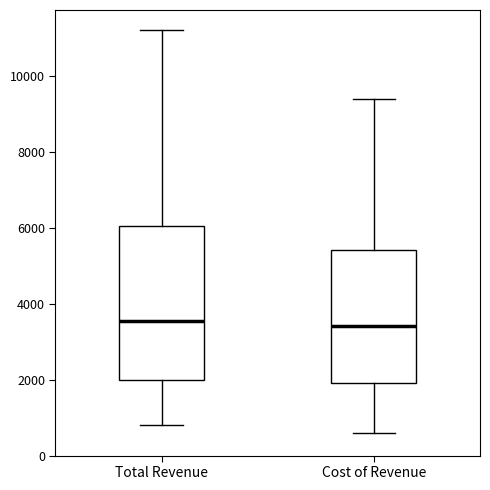

Where is the upper edge of the box for Cost of Revenue on the y-axis? The values are not printed on the chart, so give them approximately, as read against the axis.

5400